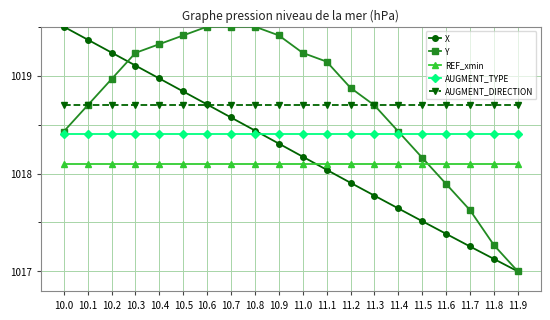

Which category has the highest value in the X series?

10.0